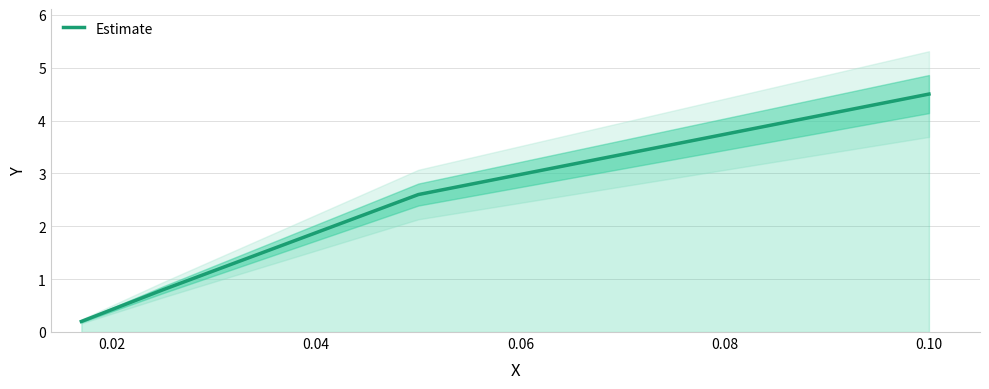

True or false: there are more than 0 points higher than both neighbors.

False